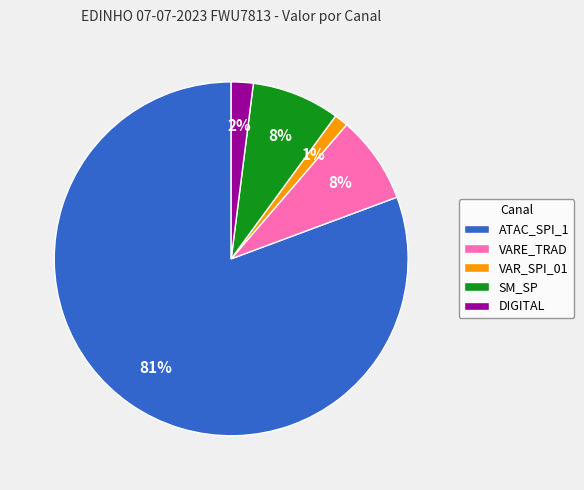

Is it true that VARE_TRAD is 8% of the pie?

True